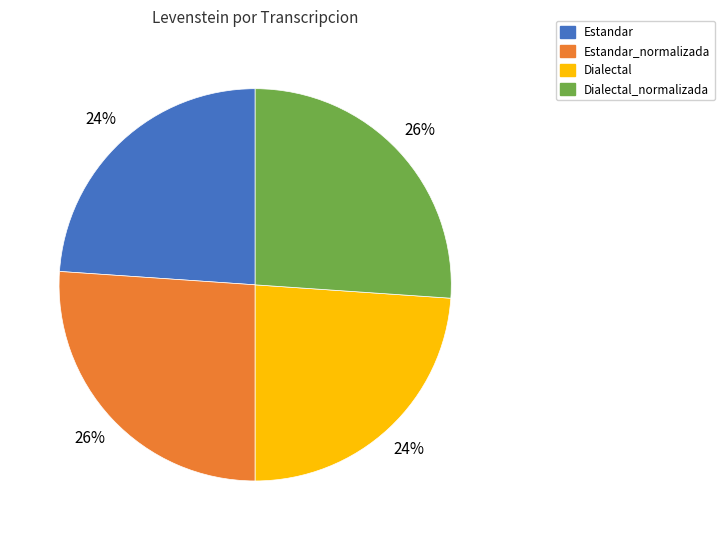

Which has a higher value, Dialectal or Estandar_normalizada?

Estandar_normalizada